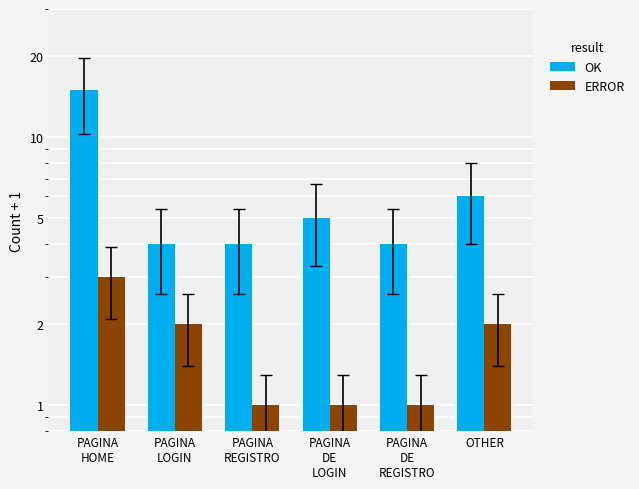

What is the average value of the OK series?

6